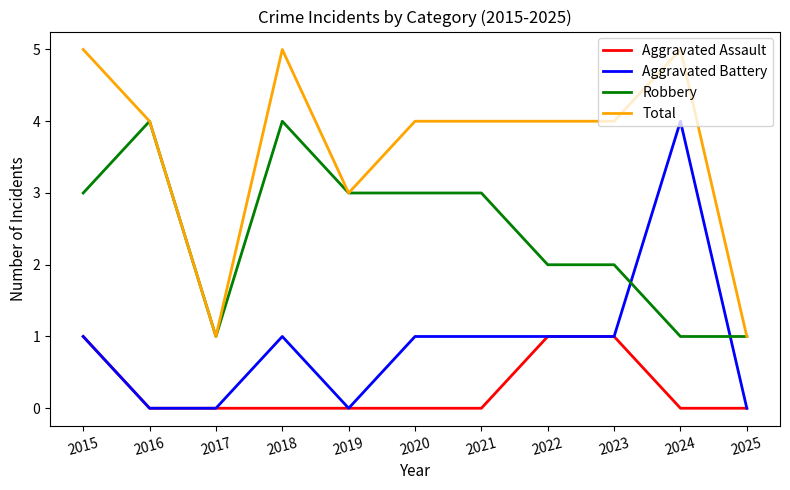

What are all the series names shown in the legend?

Aggravated Assault, Aggravated Battery, Robbery, Total